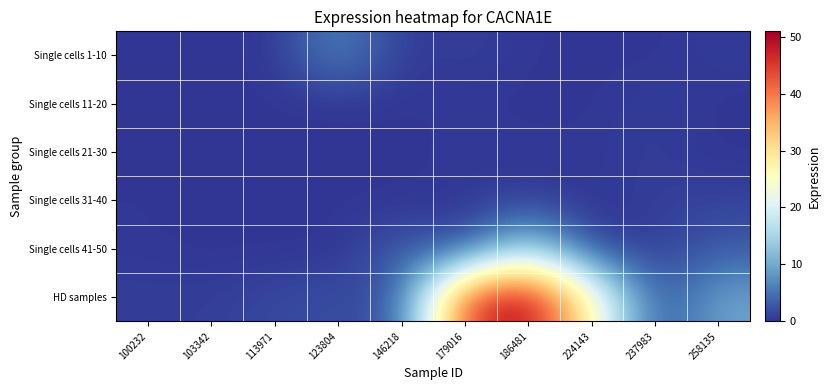

Count the number of categories in the chart.

10